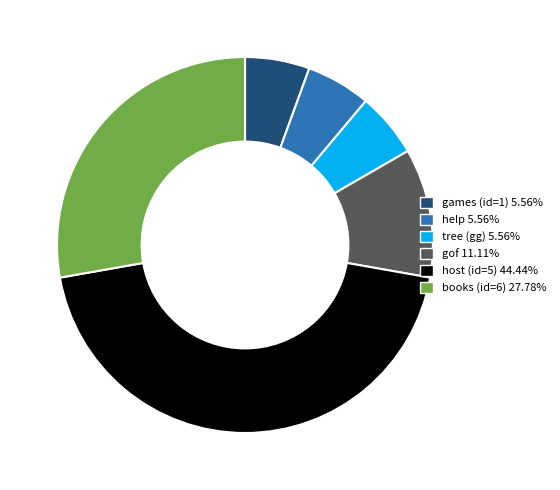

What is the ratio of the value at books (id=6) 27.78% to the value at games (id=1) 5.56%?

5.0